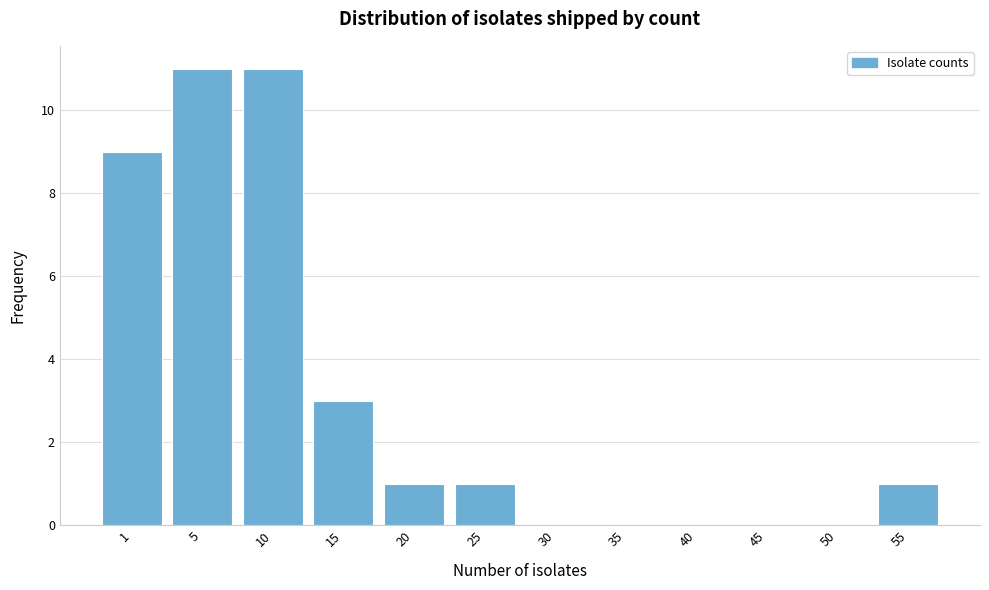

Reading left to right, what are all the values shown in this chart?

1=9	5=11	10=11	15=3	20=1	25=1	30=0	35=0	40=0	45=0	50=0	55=1